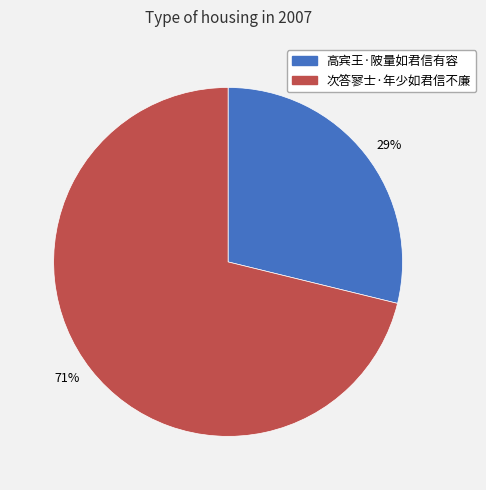

To the nearest percent, what is the average slice percentage?

50%